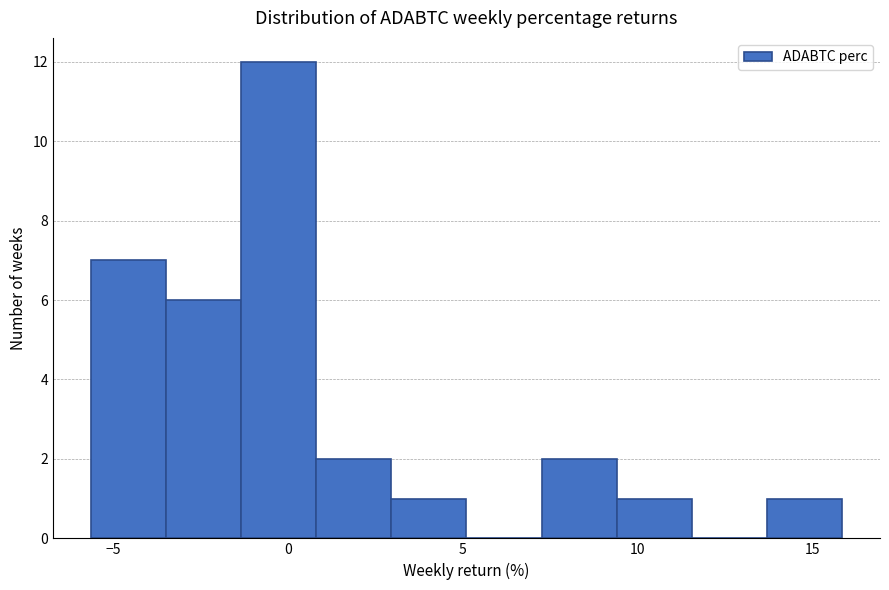

How tall is the bar that spans 1.0 to 3.0 on the x-axis? Neither the bar edges nor the heights are printed on the chart, so give them approximately, as read against the axes.

2